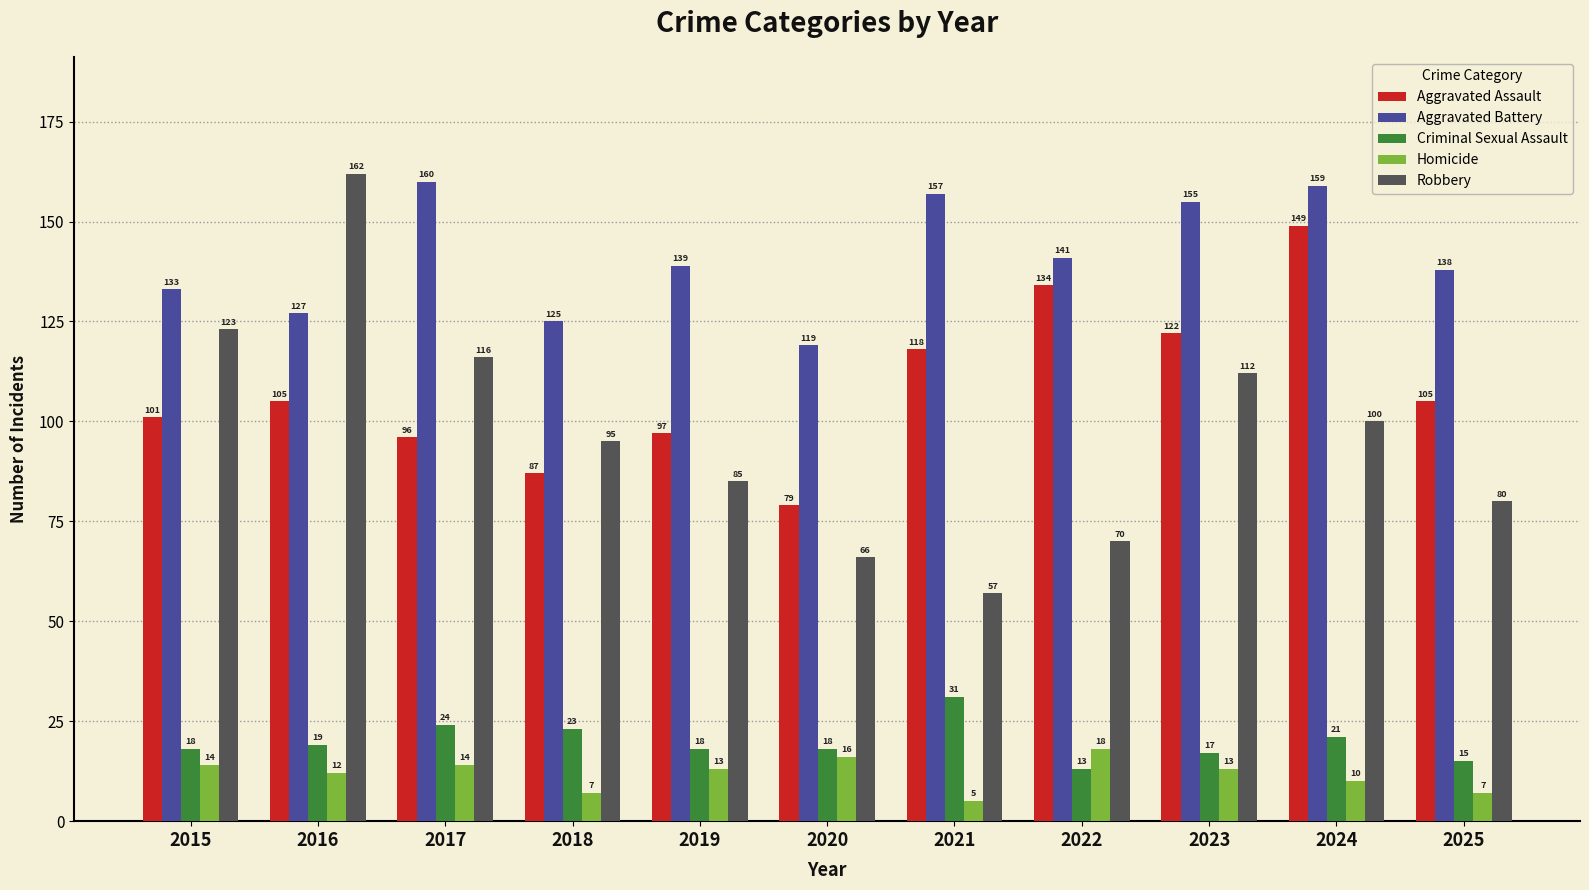

Is it true that Criminal Sexual Assault equals 23 at 2018?

True